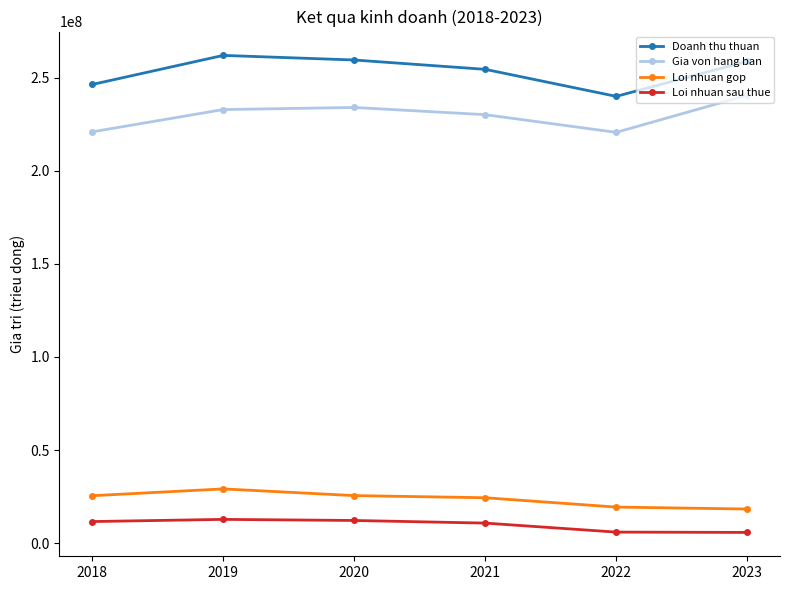

The value of Doanh thu thuan at 2022 is 240049408. True or false?

True